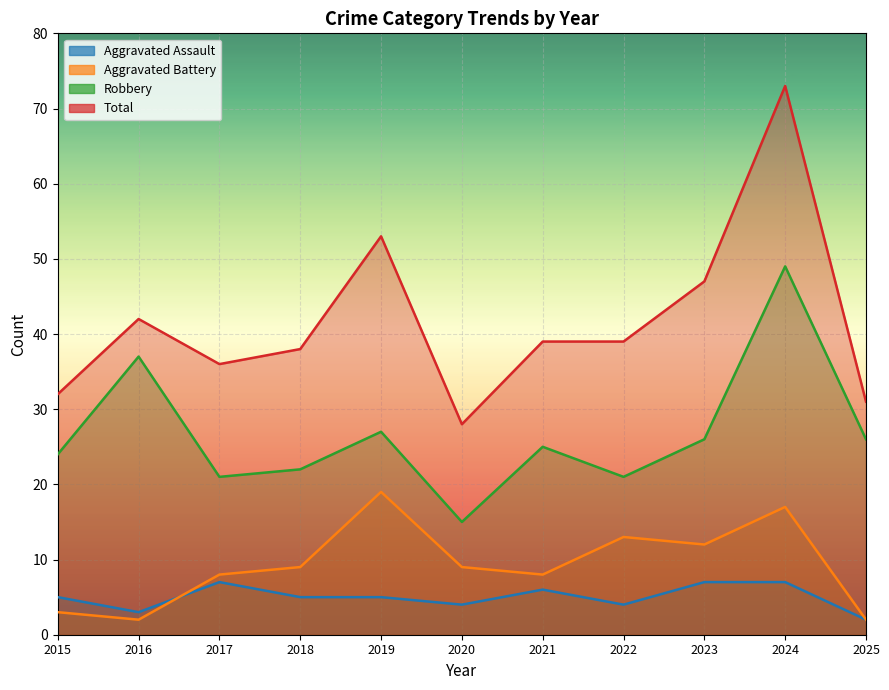

The value of Aggravated Battery at 2025 is 2. True or false?

True